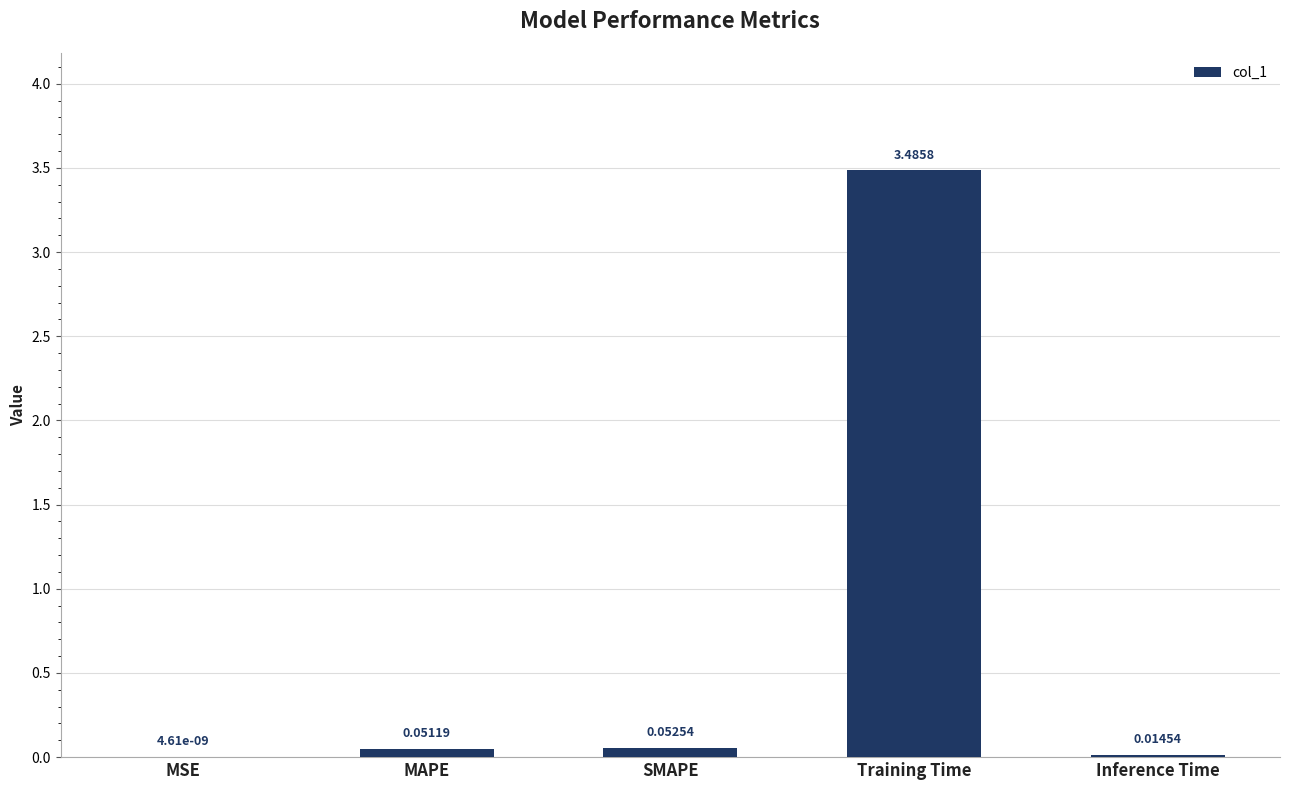

Are the bars horizontal?

No